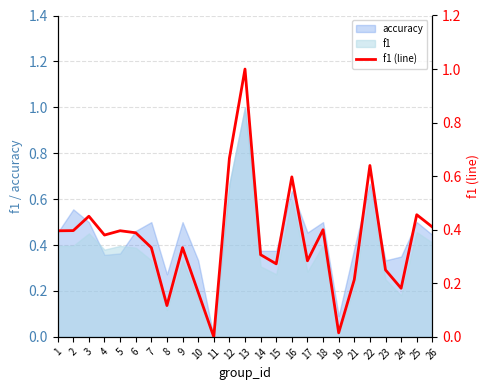

True or false: the data has more than 0 interior local peaks.

True